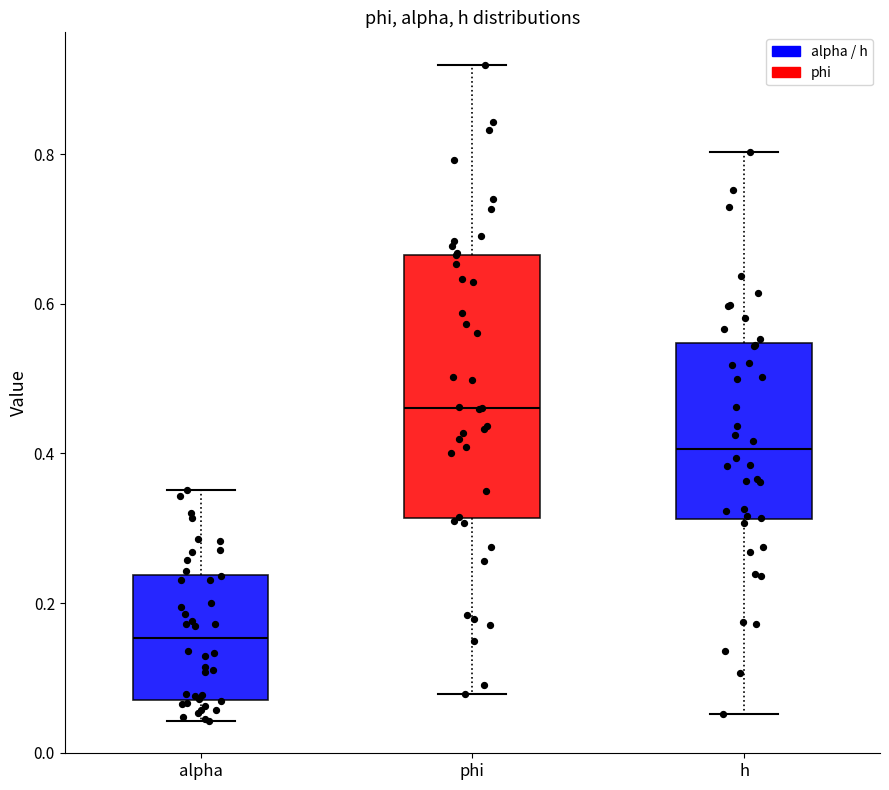

Reading left to right, transcribe this box plot: for each box, give where its median line is, the range the box spans, and where its two whiskers end, as read against the y-axis. The values are not printed on the chart, so give them approximately, as read against the axis.

alpha: median 0.16, box 0.08 to 0.24, whiskers 0.04 to 0.36
phi: median 0.46, box 0.32 to 0.66, whiskers 0.08 to 0.92
h: median 0.40, box 0.32 to 0.54, whiskers 0.06 to 0.80